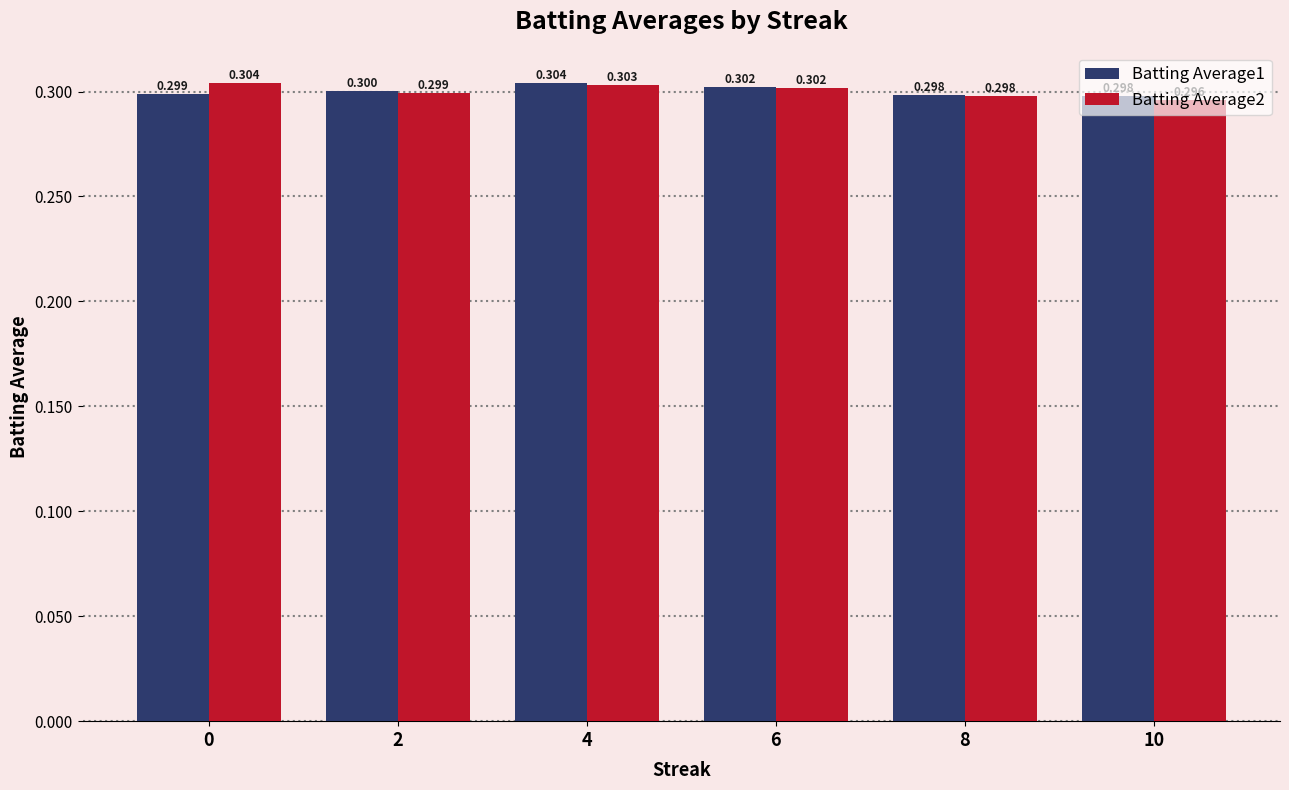

Reading left to right, list all the values displayed in this chart.

Batting Average1: 0=0.3	2=0.3	4=0.3	6=0.3	8=0.3	10=0.3
Batting Average2: 0=0.3	2=0.3	4=0.3	6=0.3	8=0.3	10=0.3